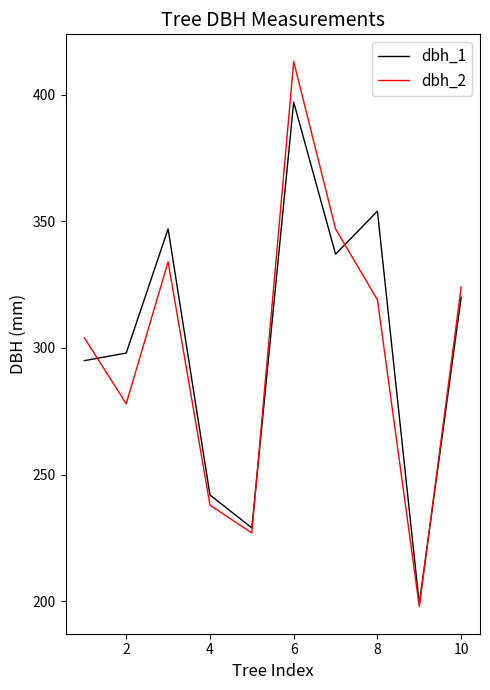

What is the maximum value for dbh_1?

397